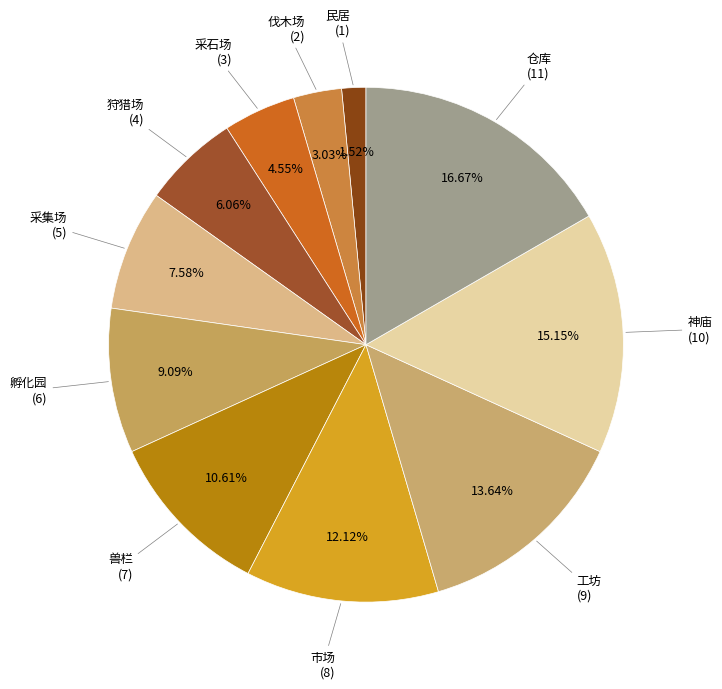

Is the sum of 采石场 and 采集场 greater than half?

No